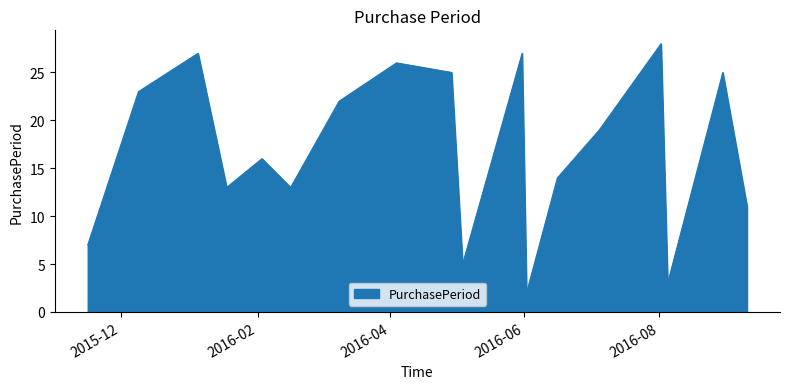

How many interior local valleys (lower than both neighbors) does the data have?

5